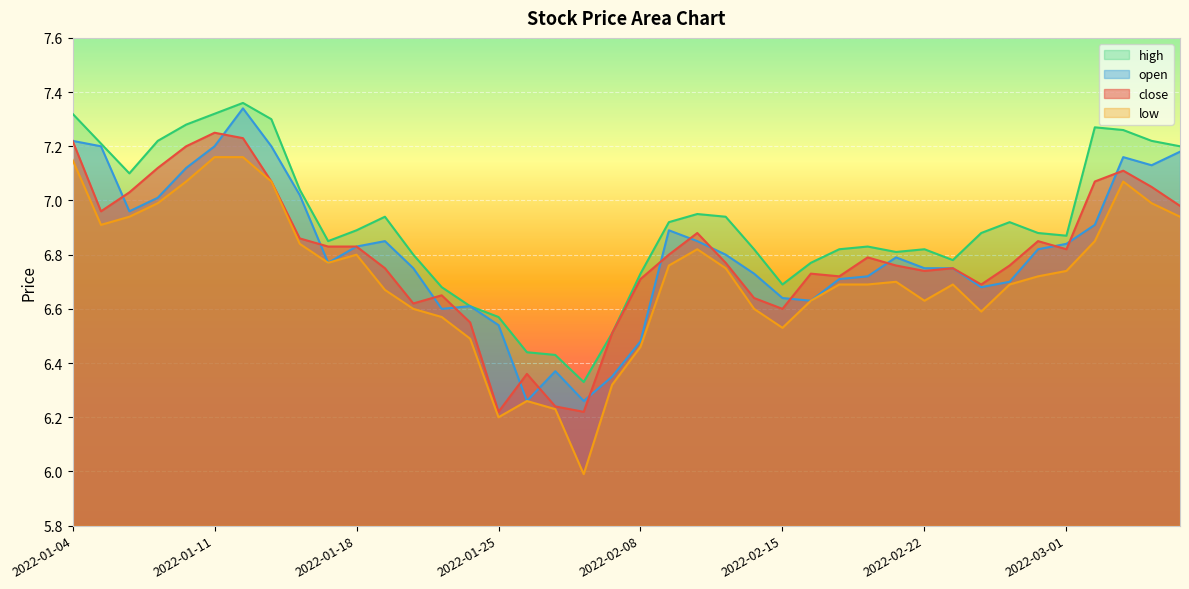

Between 2022-01-19 and 2022-02-10, which series saw the biggest shift?

low